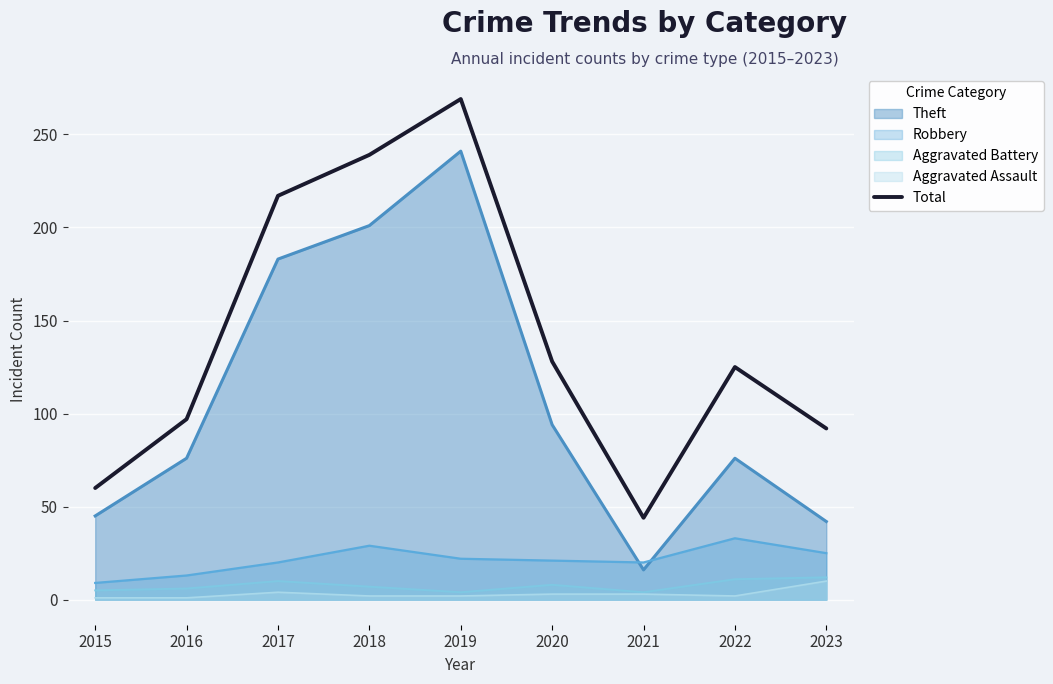

True or false: the data shows 239 at 2018.

True